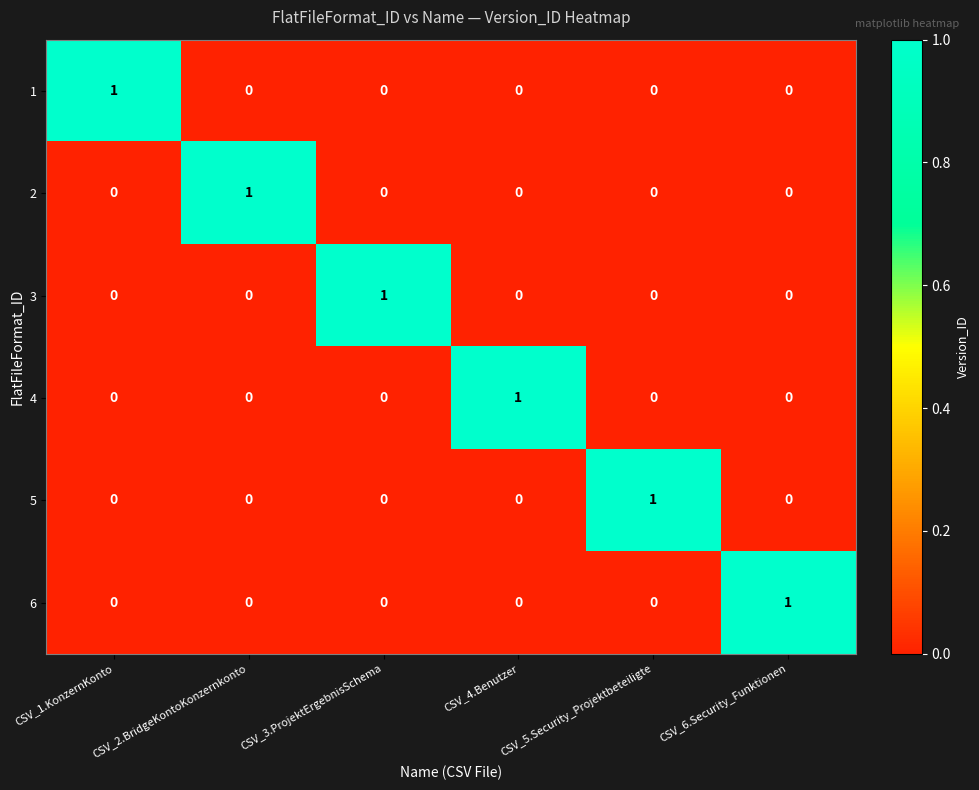

At how many categories does at least one series exceed 0?

6